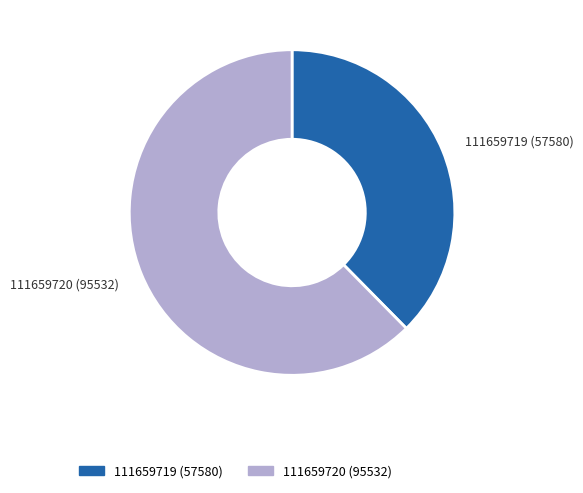

What is the ratio of the value at 111659719 to the value at 111659720?

0.6